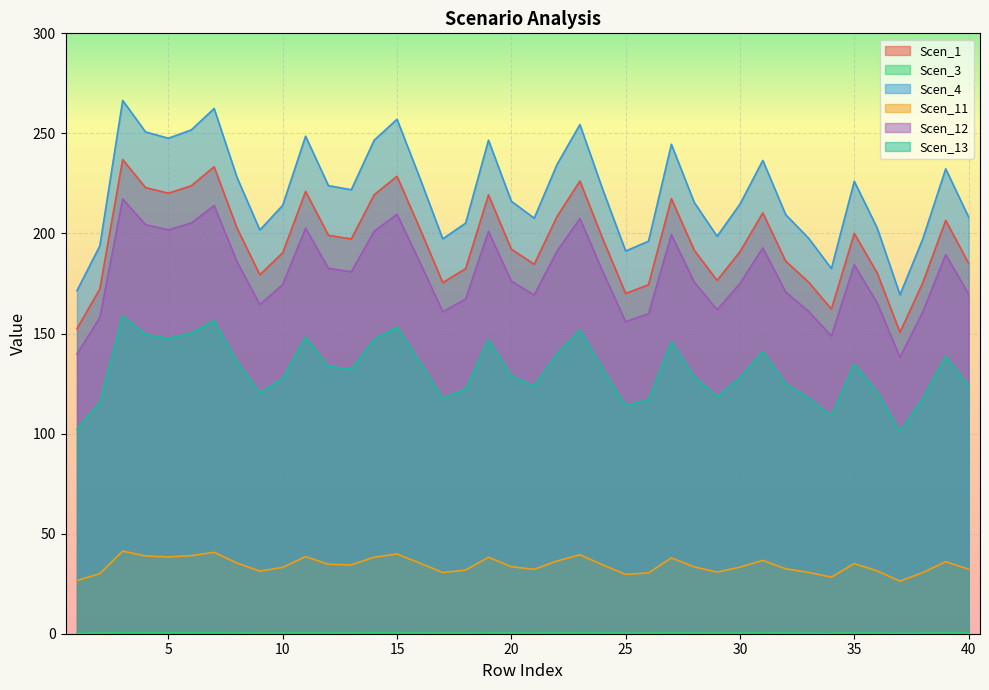

Between 29 and 32, which is larger?

32